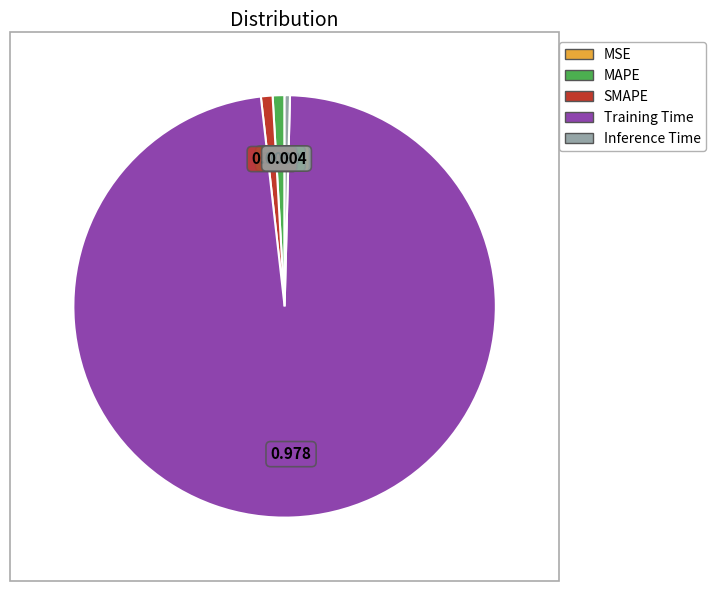

Between SMAPE and Training Time, which is larger?

Training Time